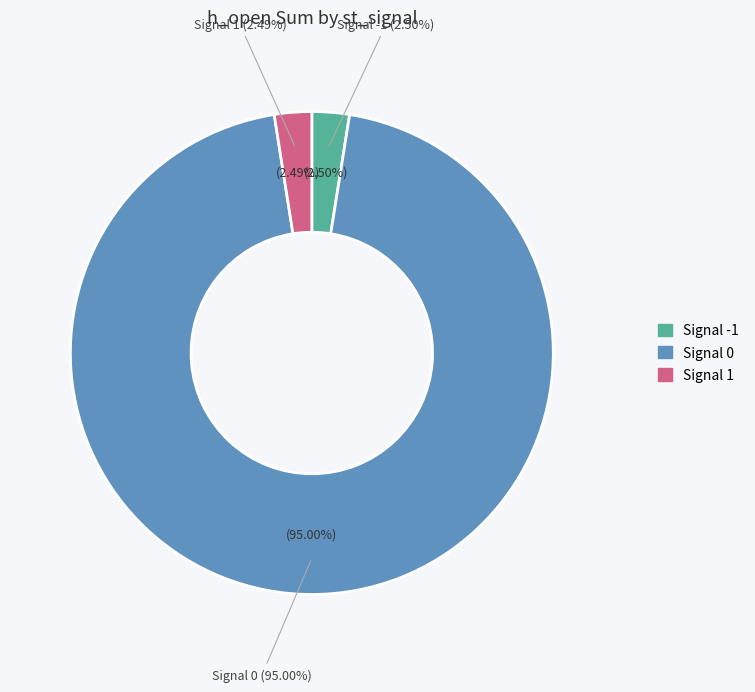

The 35 slice represents 15% of the pie. True or false?

False